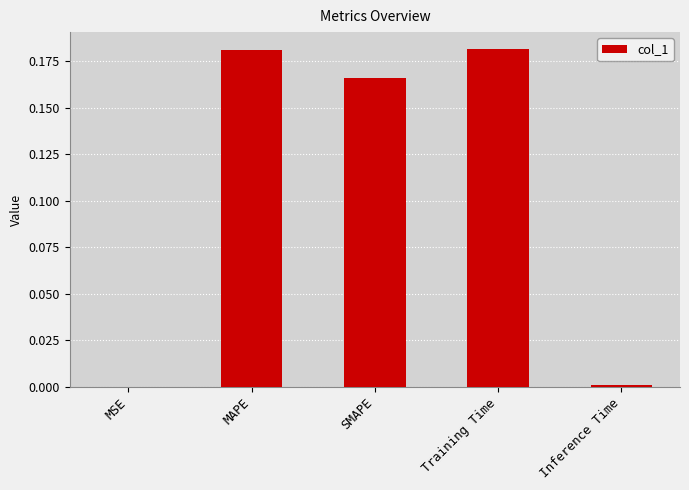

Between MSE and MAPE, which is larger?

MAPE